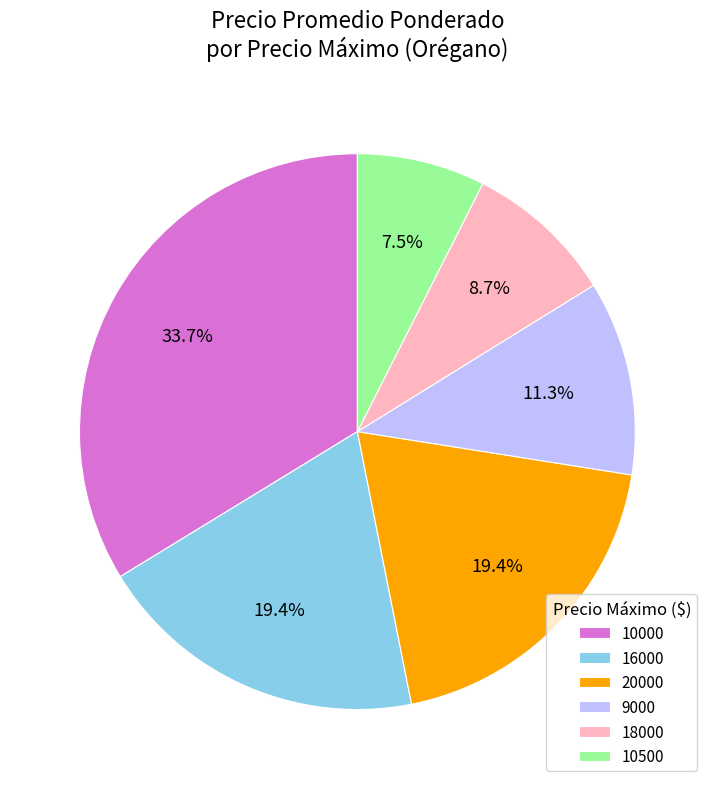

How many slices are in this pie chart?

6